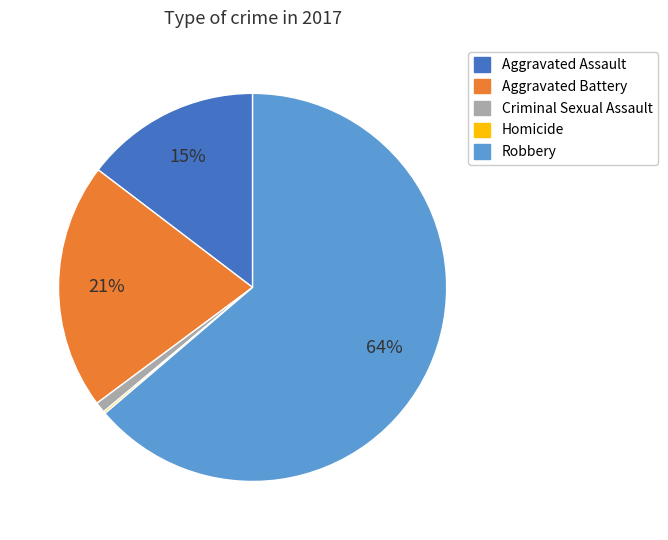

Is it true that Aggravated Assault is 15% of the pie?

True